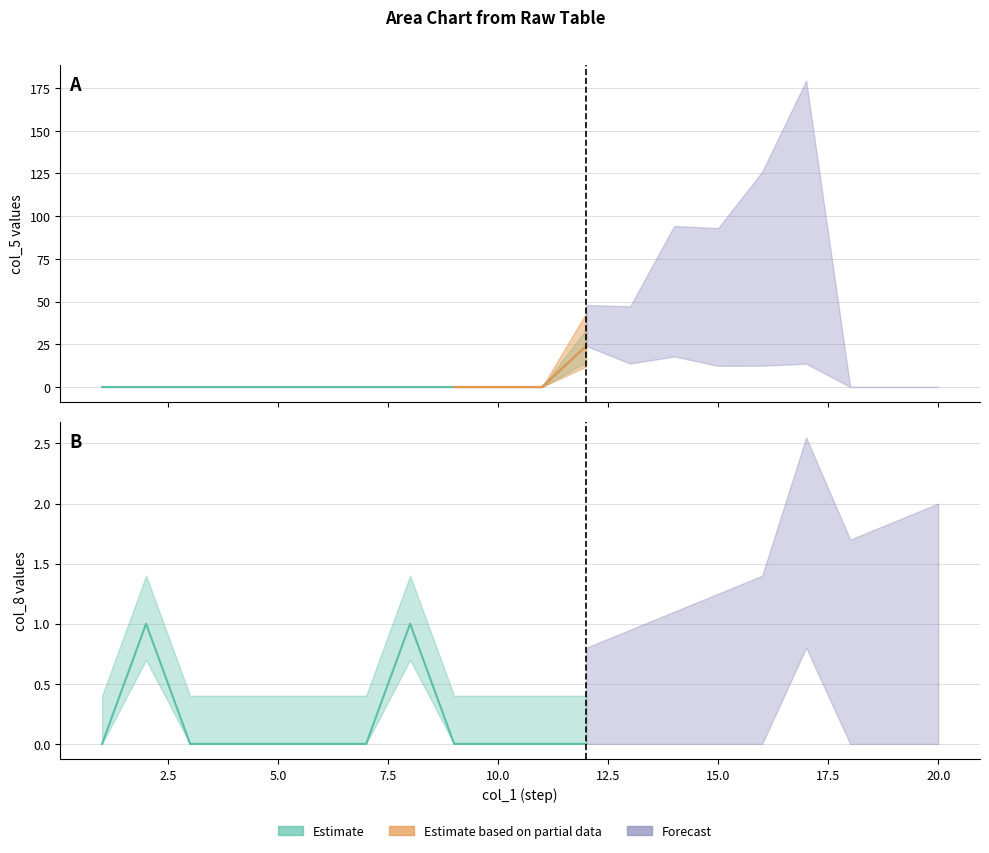

True or false: col_8 has more than 2 interior local peaks.

True